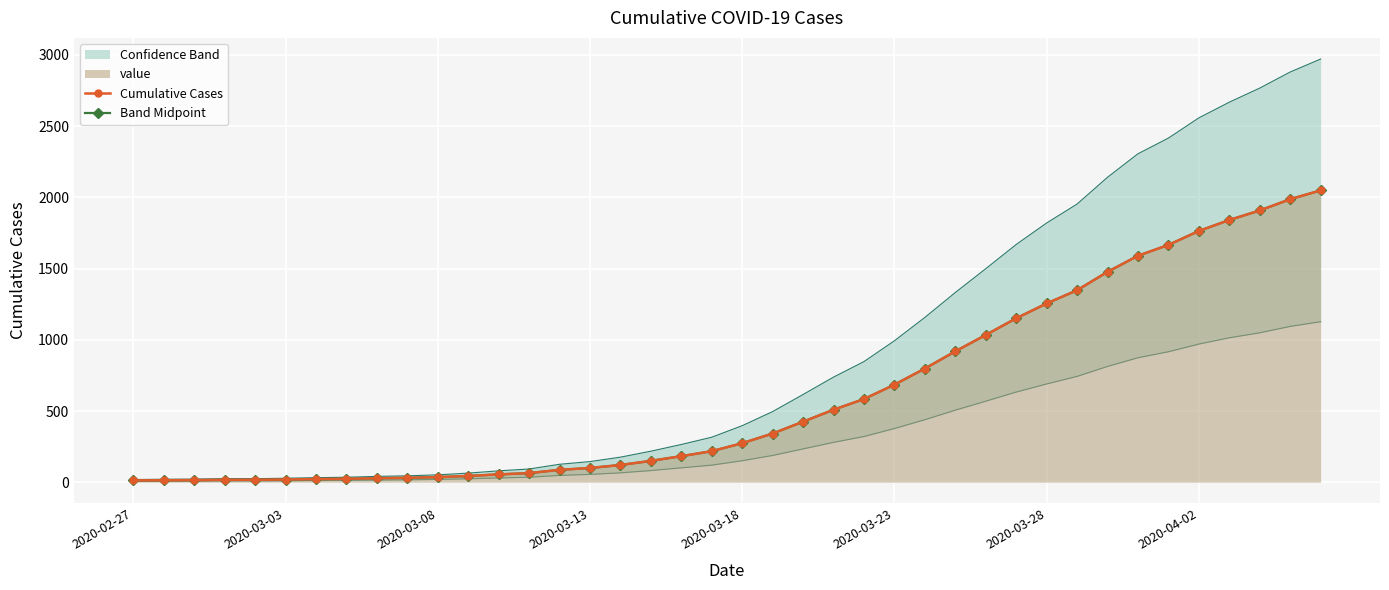

What is the value of the Band Midpoint point at the 23rd from the left?

425